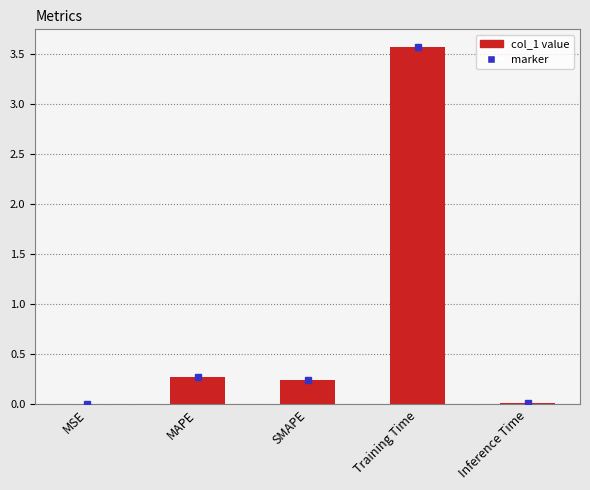

Which has a higher value, Inference Time or SMAPE?

SMAPE